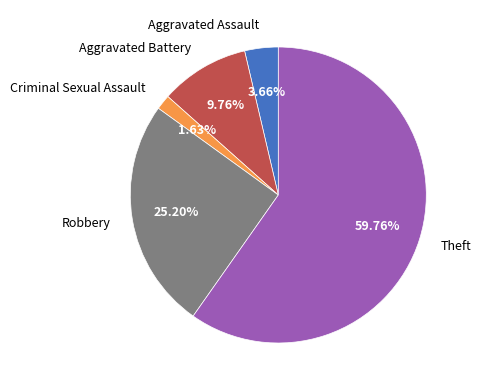

Is there any slice that represents more than half of the pie?

Yes